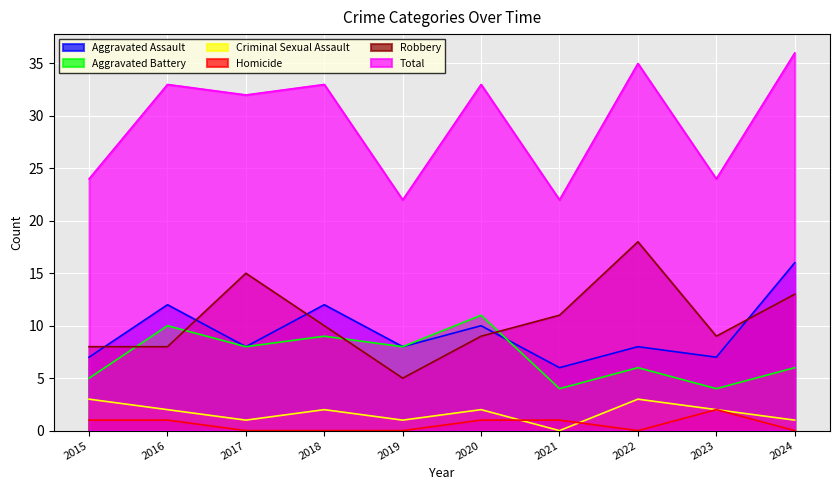

The Aggravated Battery series shows 4 at 2023. True or false?

True